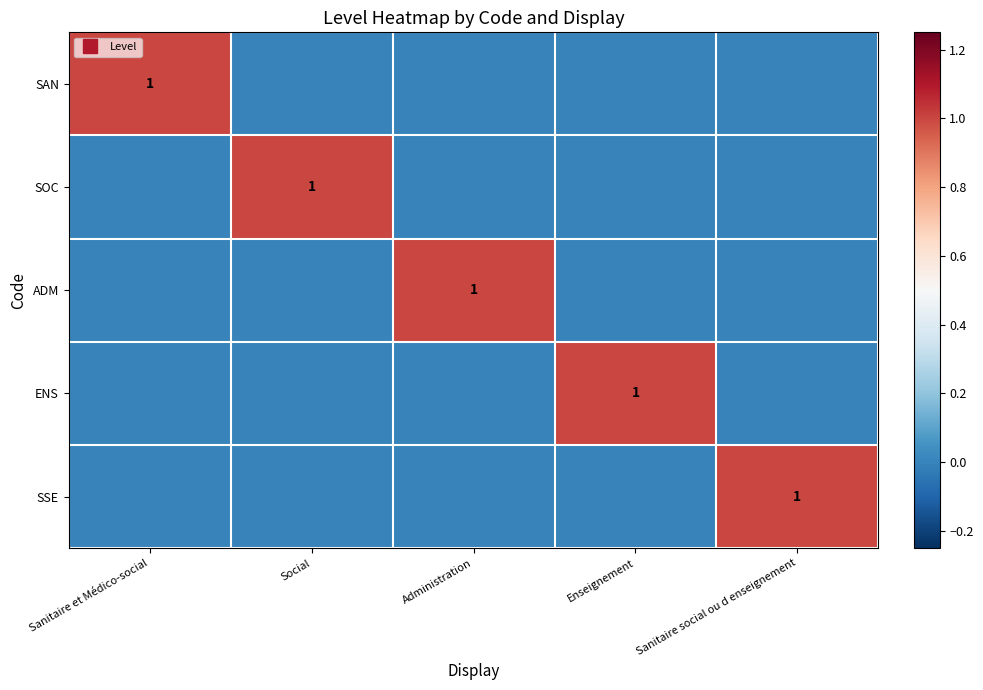

Is it true that ENS equals 0 at Sanitaire et Médico-social?

True